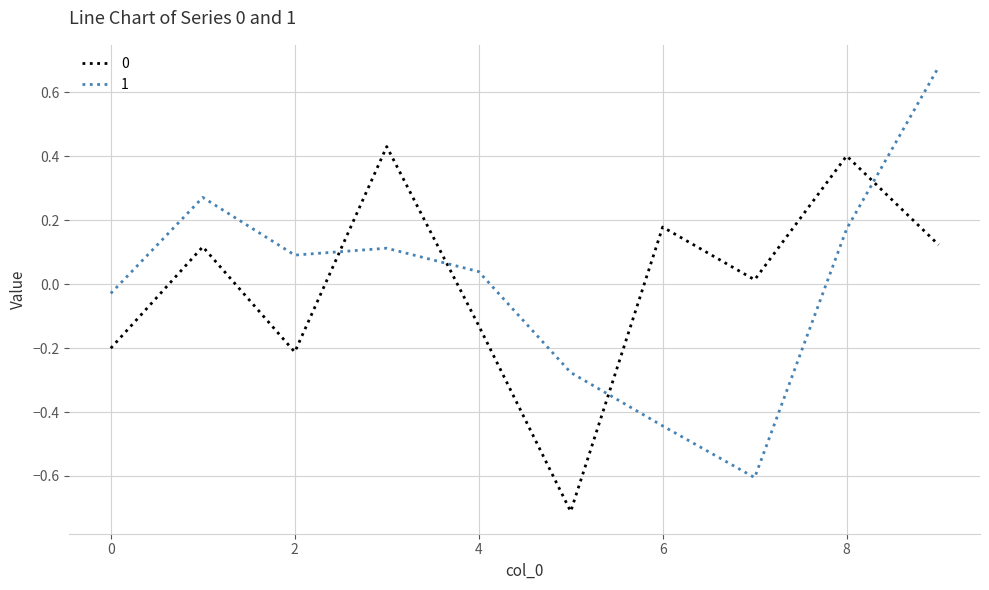

How many lines are shown in the chart?

2